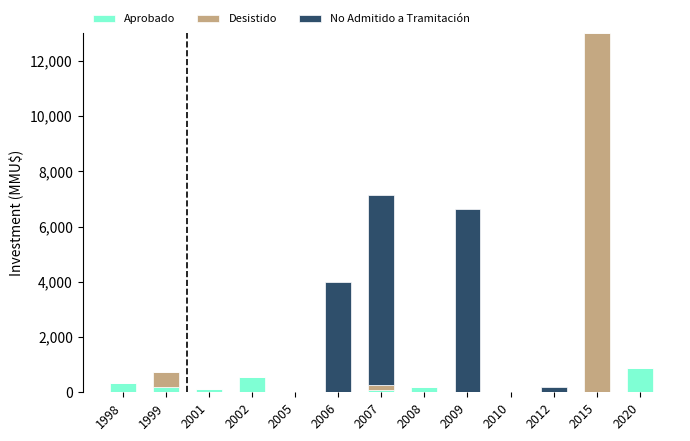

At which category is the sum across all series the highest?

2015